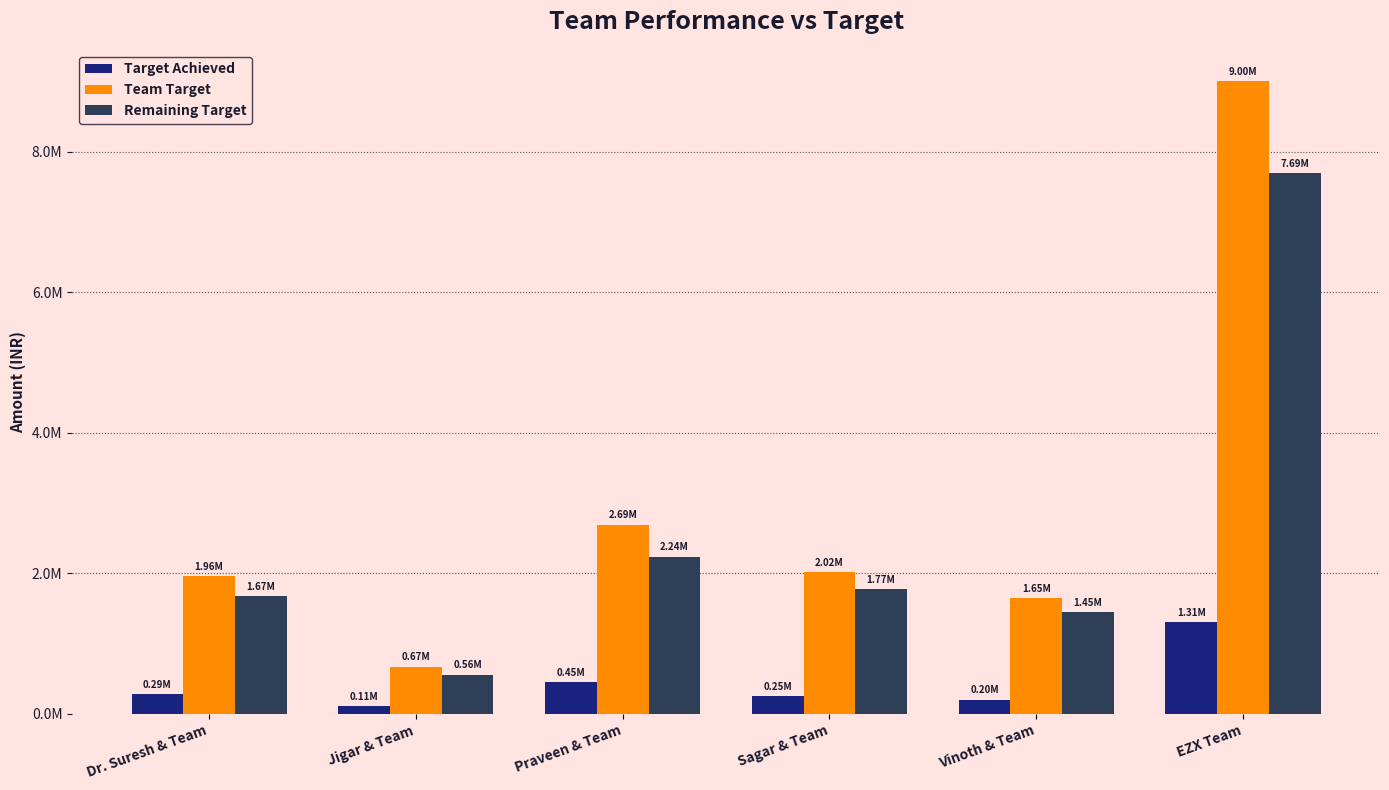

What is the label of the 1st bar from the right?

EZX Team